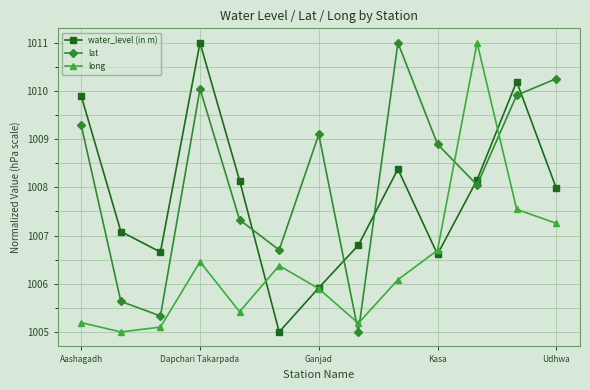

What is the lowest value of the long series?

1005.0